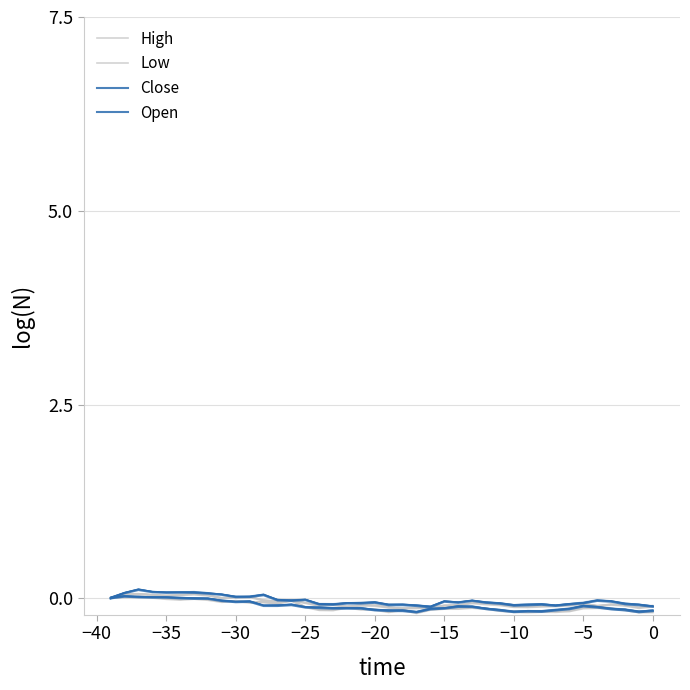

True or false: High and Low cross at least once.

False